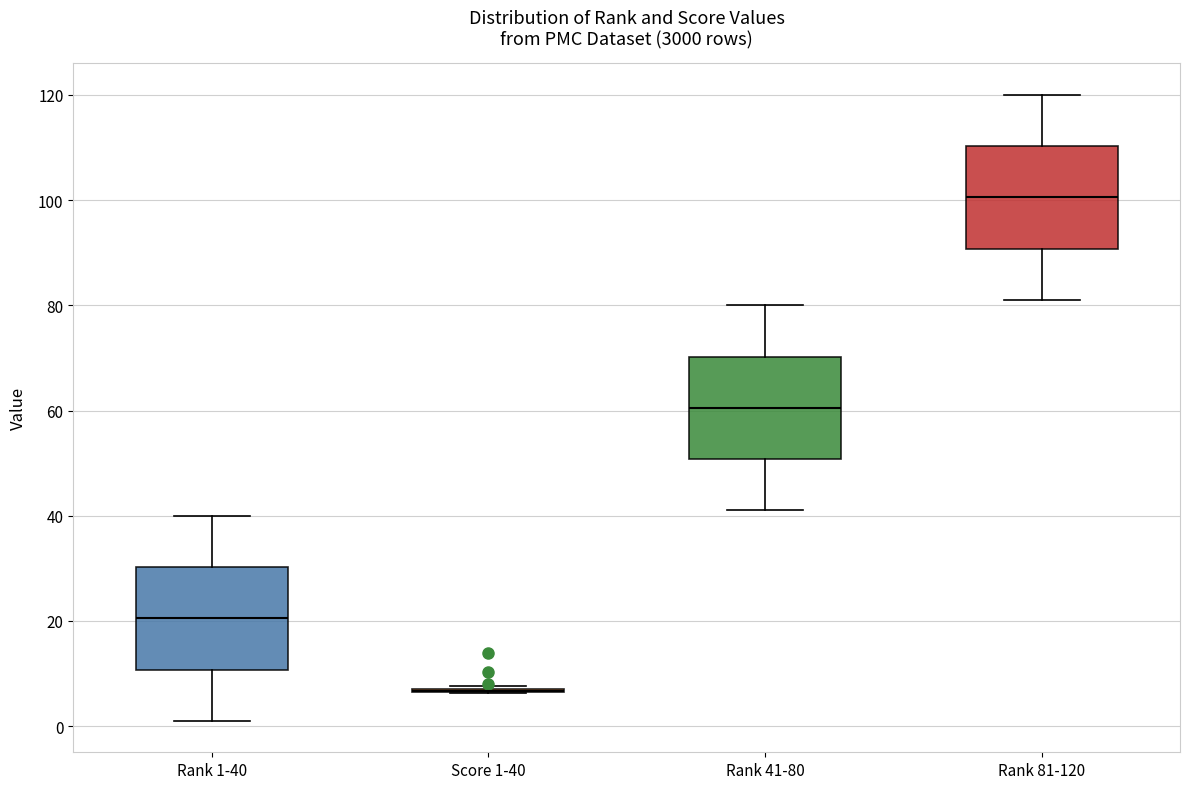

Reading left to right, read every box against the y-axis: the position of its median line, the range the box covers, and the ends of its whiskers. The values are not printed on the chart, so give them approximately, as read against the axis.

Rank 1-40: median 20, box 10 to 30, whiskers 2 to 40
Score 1-40: box collapsed to a line at 6, whiskers 6 to 8
Rank 41-80: median 60, box 50 to 70, whiskers 42 to 80
Rank 81-120: median 100, box 90 to 110, whiskers 82 to 120